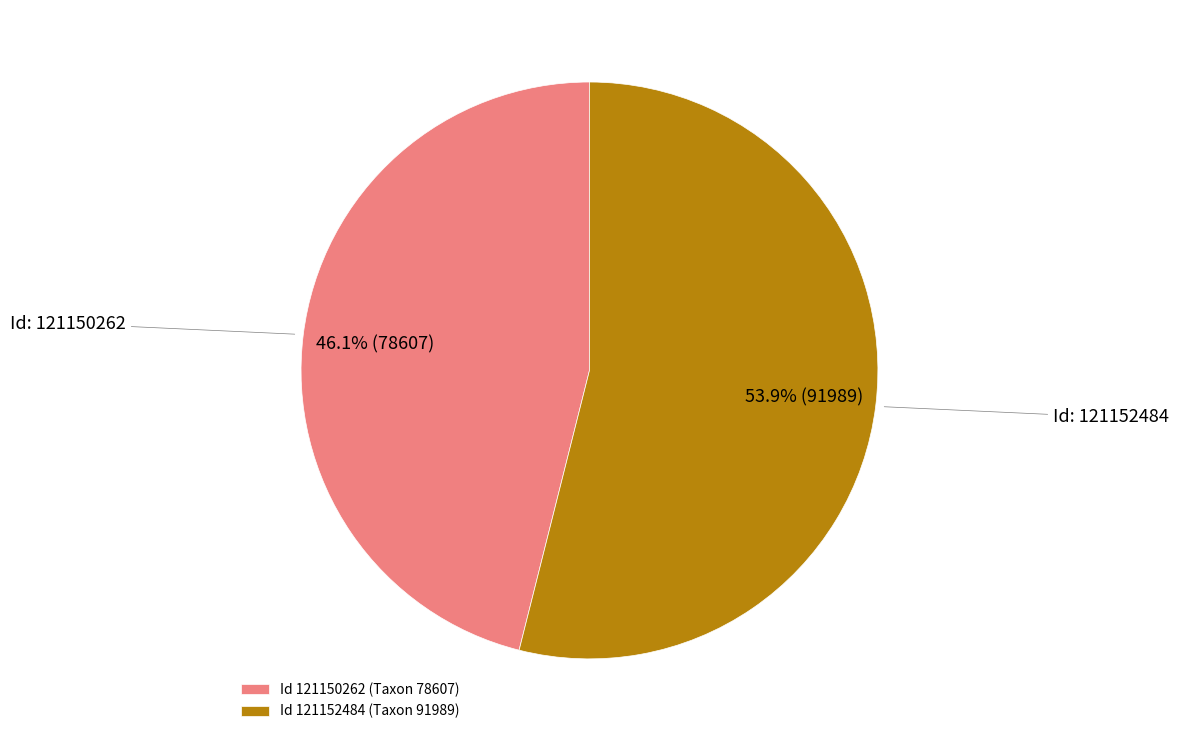

Rank the categories by value from highest to lowest.

Id 121152484 (Taxon 91989), Id 121150262 (Taxon 78607)